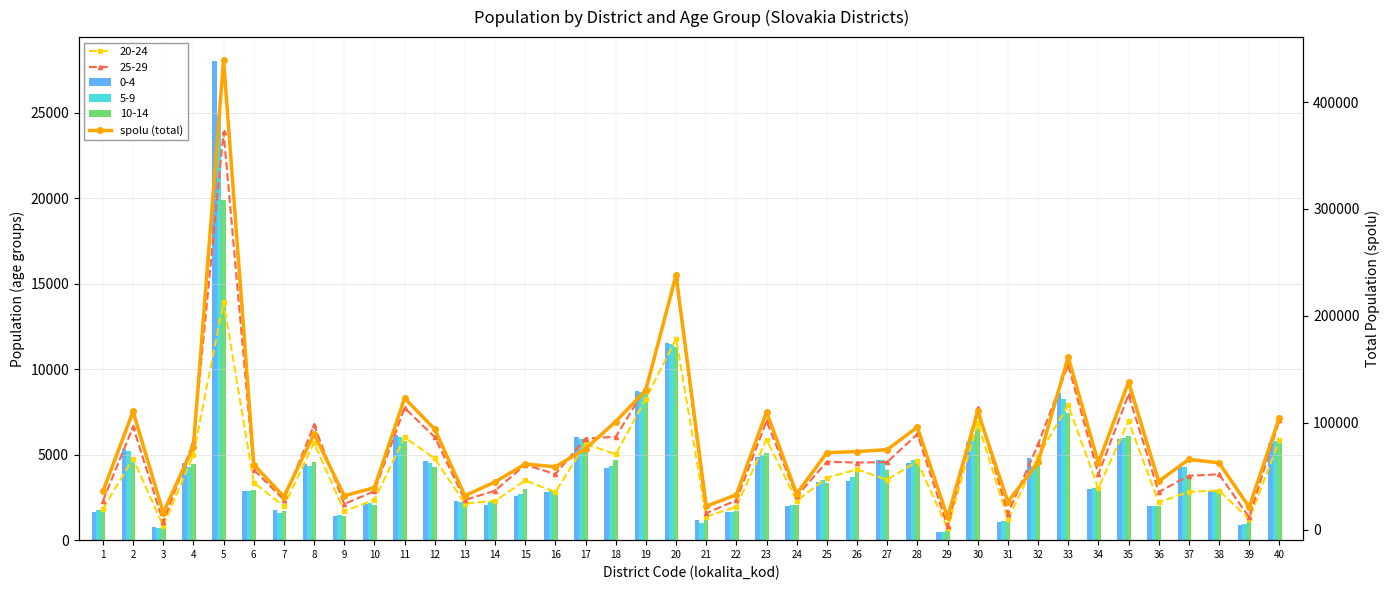

Count the number of values greater than 65883.

20